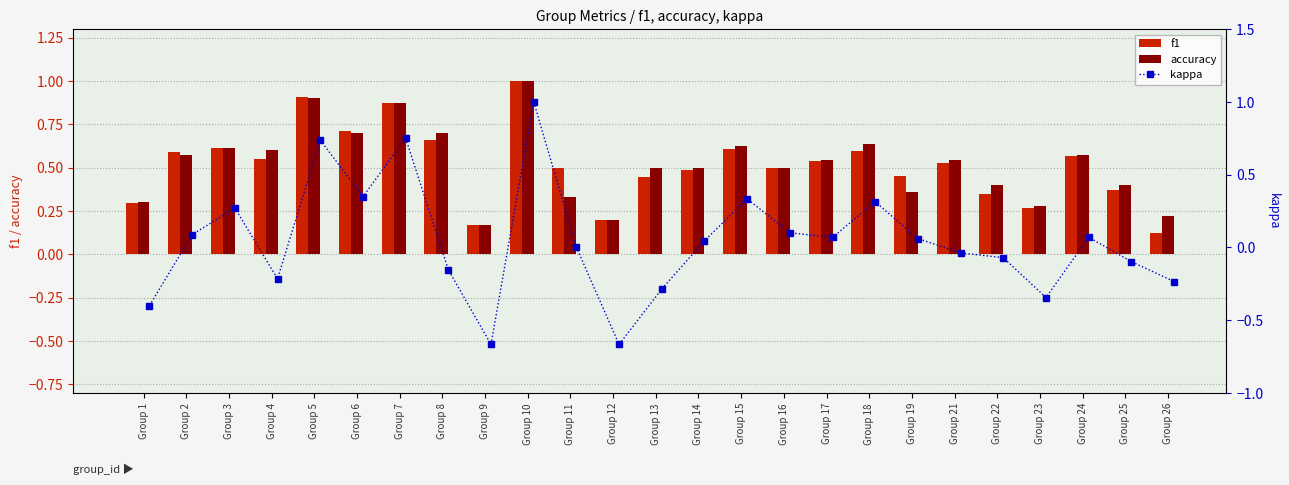

Is the value of accuracy at Group 22 greater than the value of f1 at Group 16?

No